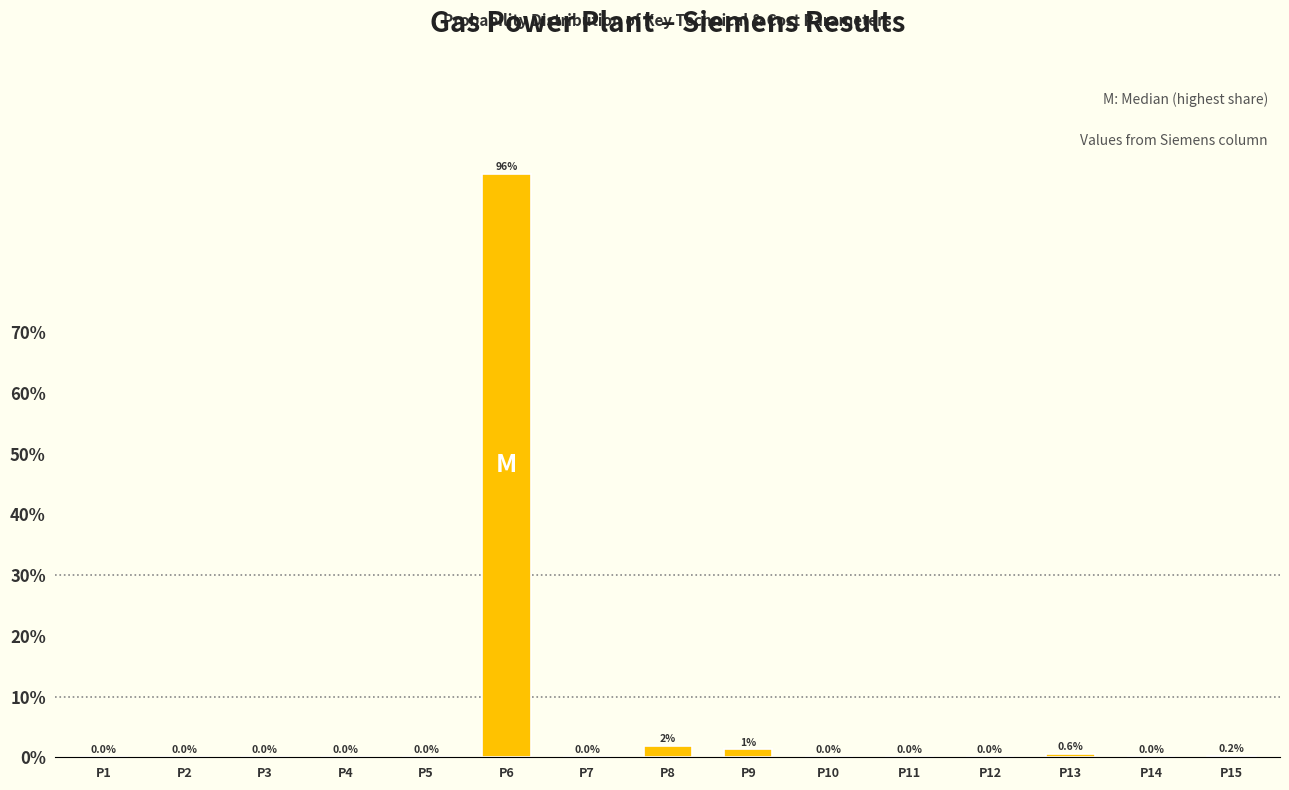

At which label is the value closest to 48?

P8